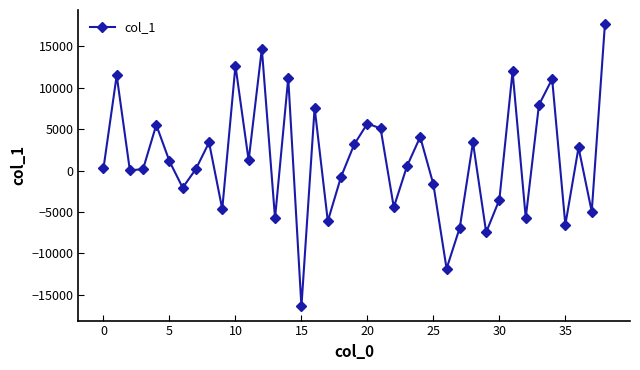

What is the minimum value shown in the chart?

-16399.7